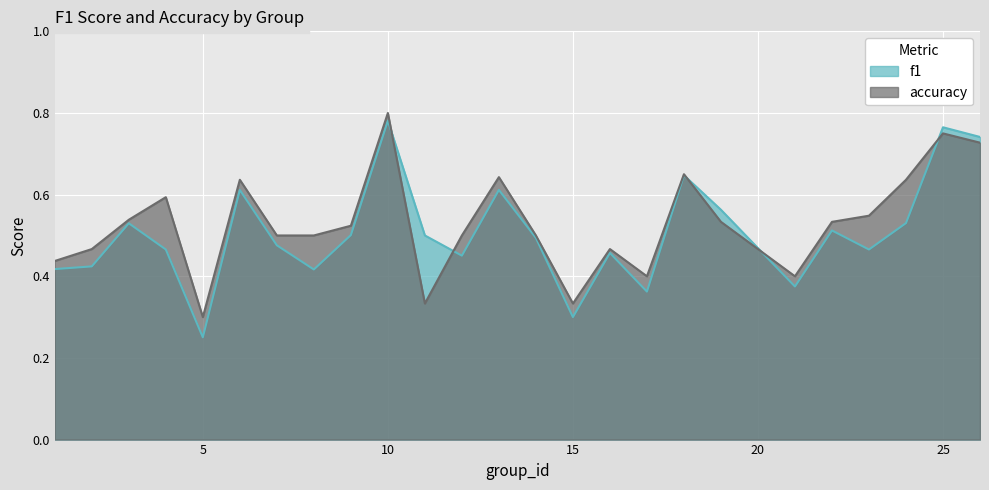

Between 21 and 25, which series saw the biggest shift?

f1